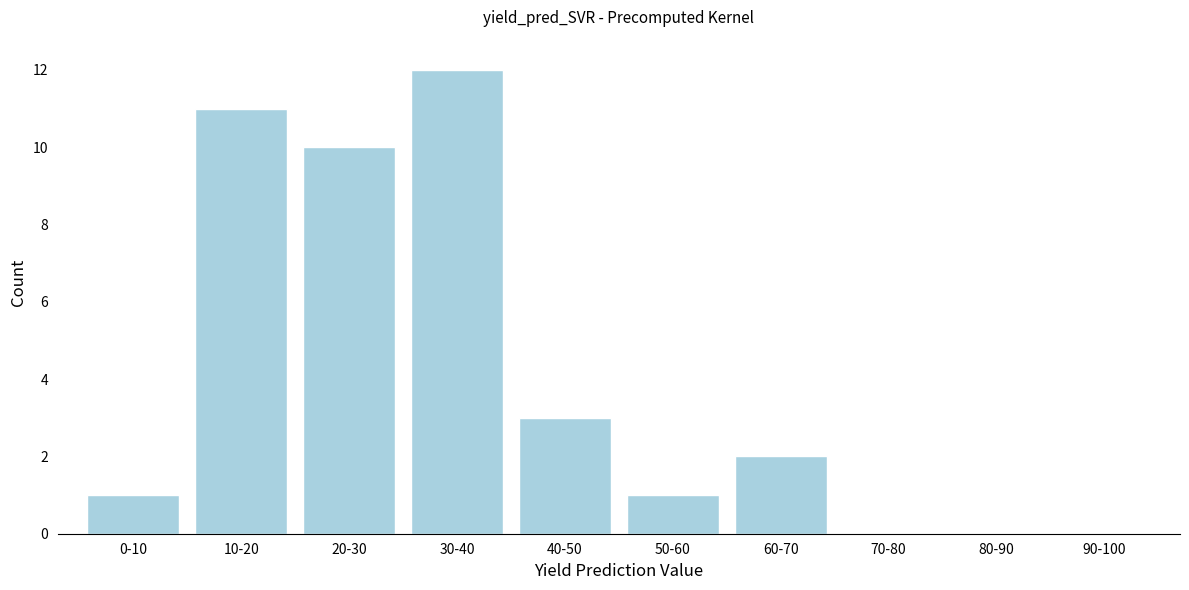

Reading left to right, transcribe all the data shown in this chart.

0-10=1	10-20=11	20-30=10	30-40=12	40-50=3	50-60=1	60-70=2	70-80=0	80-90=0	90-100=0